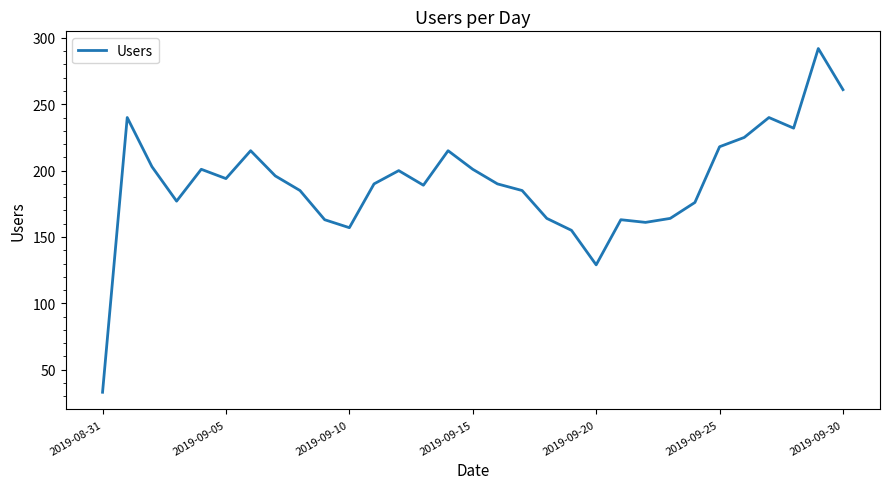

What is the greatest value displayed?

292